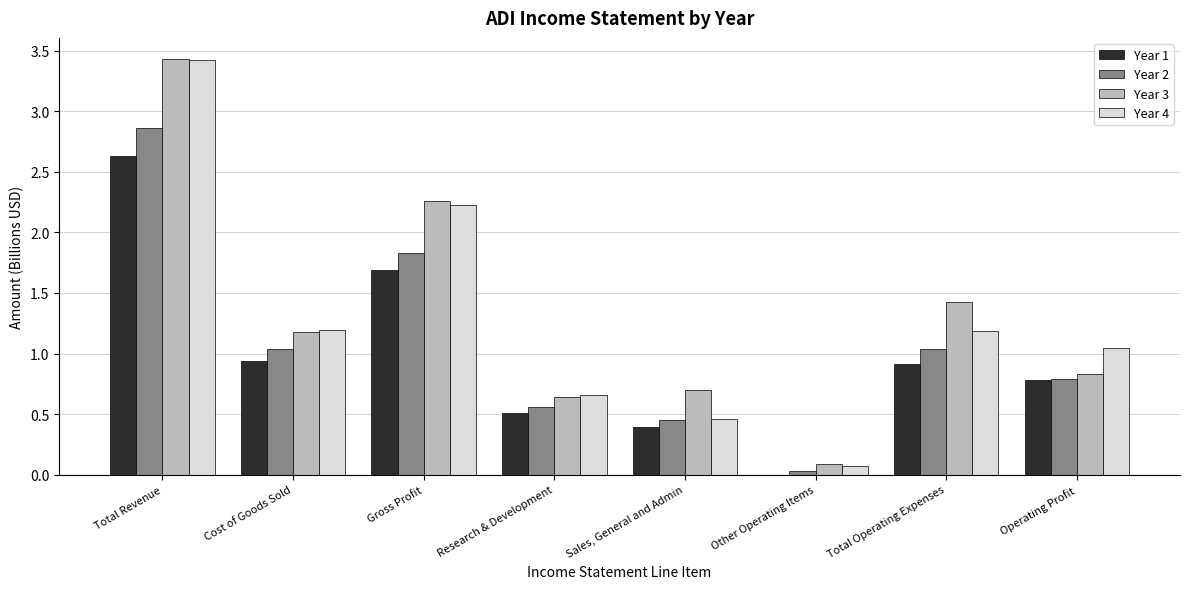

What is the highest value of the Year 1 series?

2.6